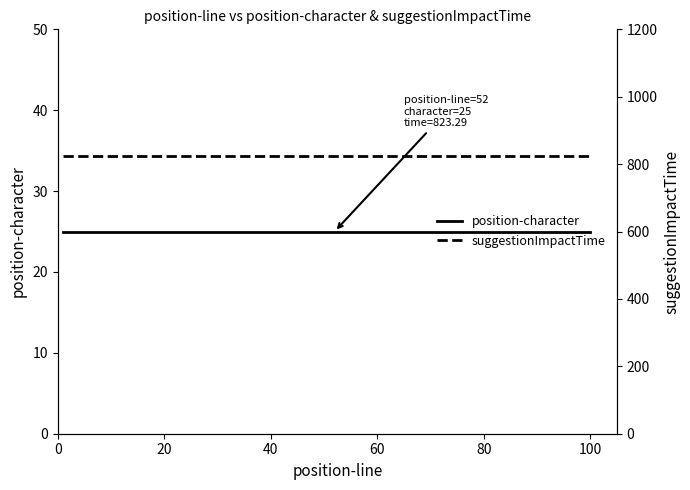

What are all the series names shown in the legend?

position-character, suggestionImpactTime